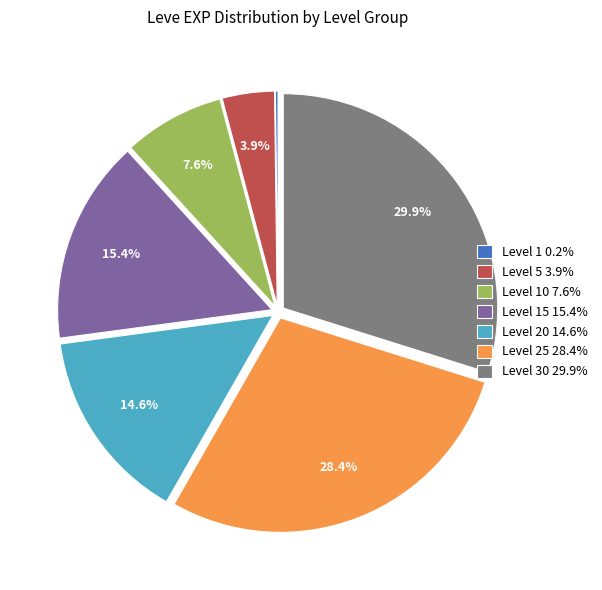

What percentage do Level 15 15.4% and Level 10 7.6% together represent?

23.0%